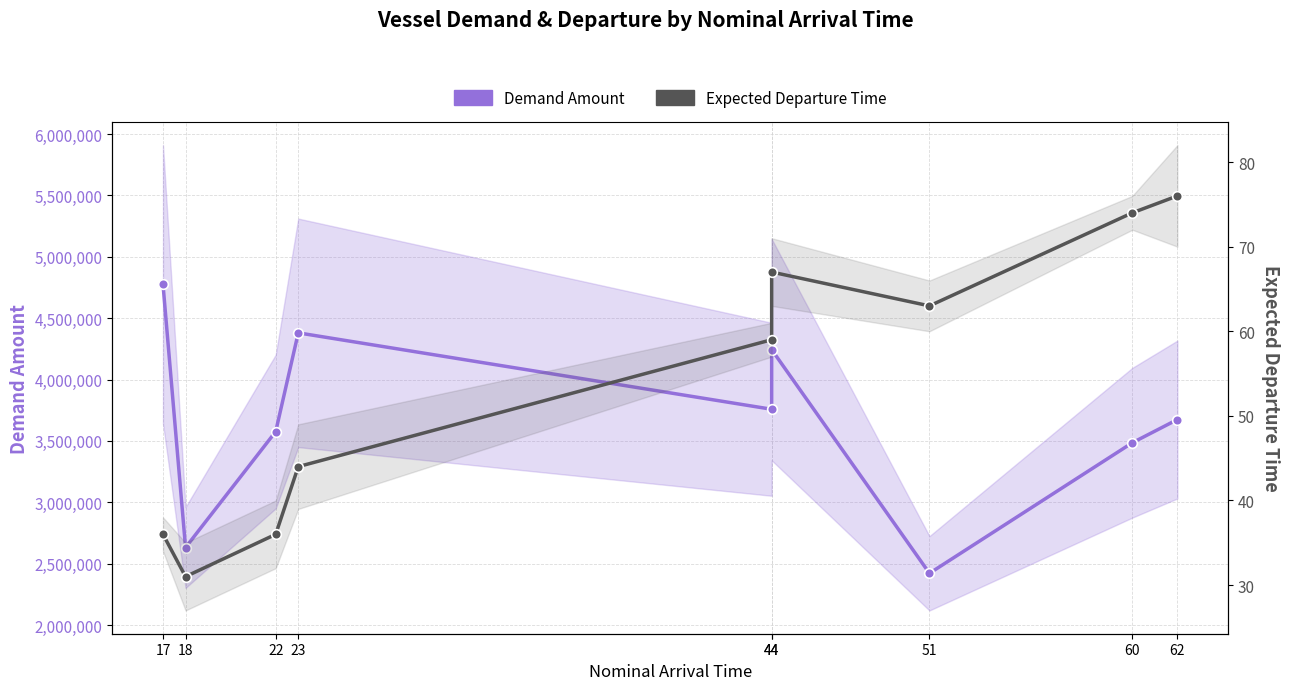

How many values in the Demand Amount series exceed 3674552?

4